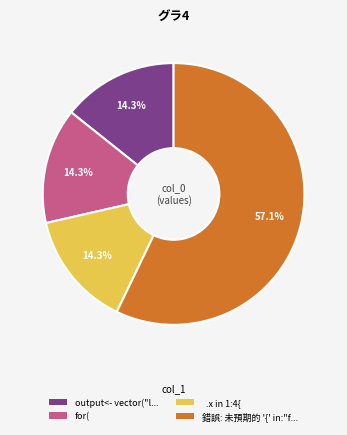

Does any single category account for the majority?

Yes